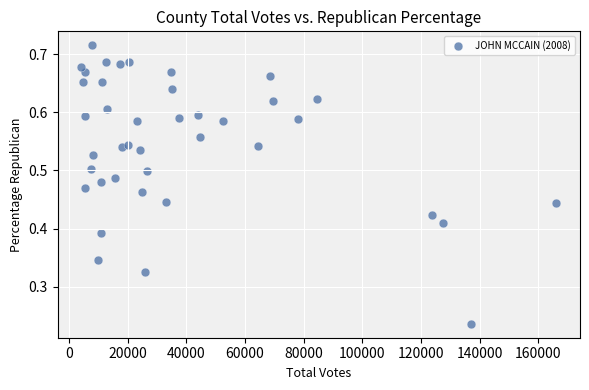

What is the range of X values (max minus min)?

161962.0